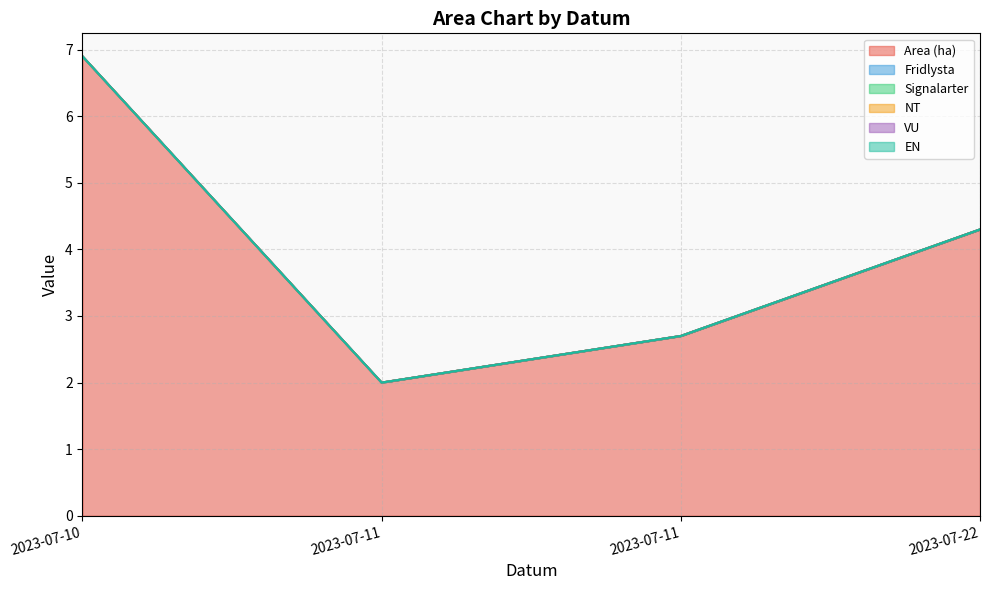

Reading left to right, list all the values displayed in this chart.

Area (ha): 6.9	2.0	2.7	4.3
Fridlysta: 0.0	0.0	0.0	0.0
Signalarter: 0.0	0.0	0.0	0.0
NT: 0.0	0.0	0.0	0.0
VU: 0.0	0.0	0.0	0.0
EN: 0.0	0.0	0.0	0.0